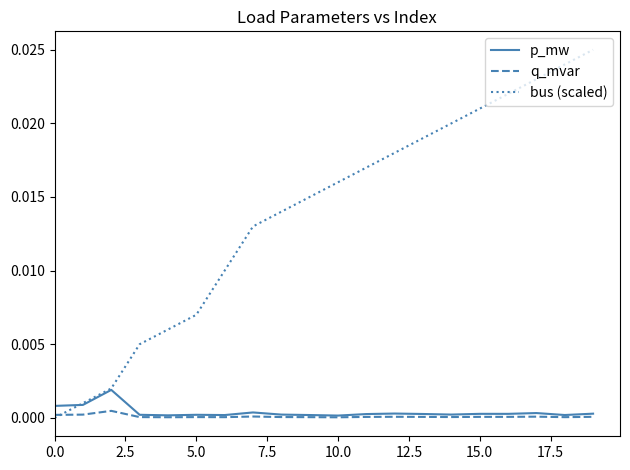

Does the chart display data point markers on the line(s)?

No